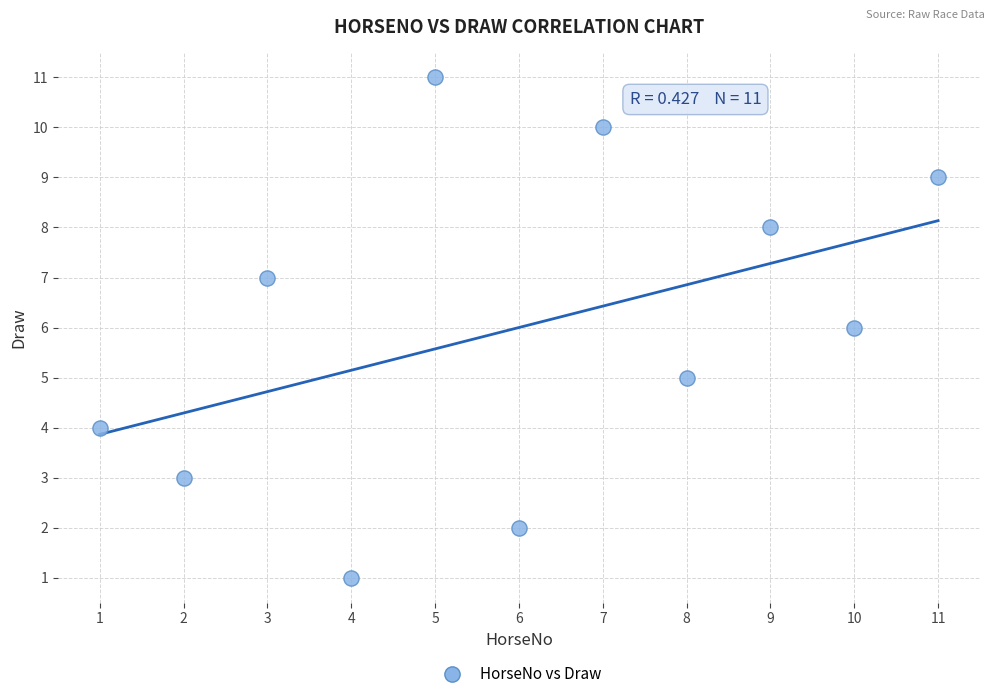

What is the average Y value?

6